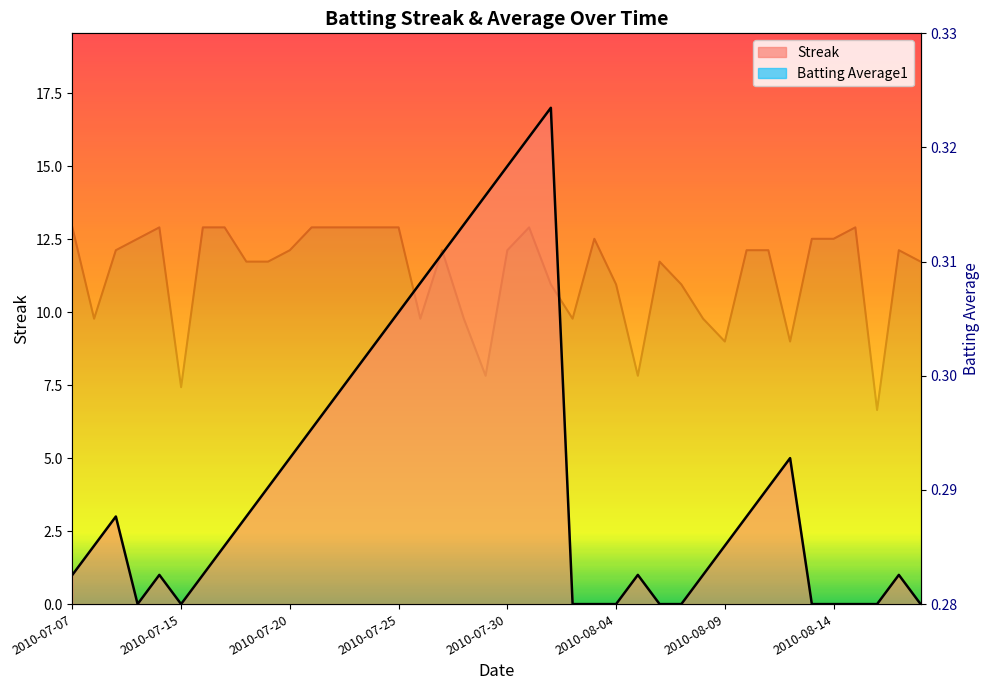

Is the value of Streak at 2010-07-15 greater than the value of Batting Average1 at 2010-08-13?

No